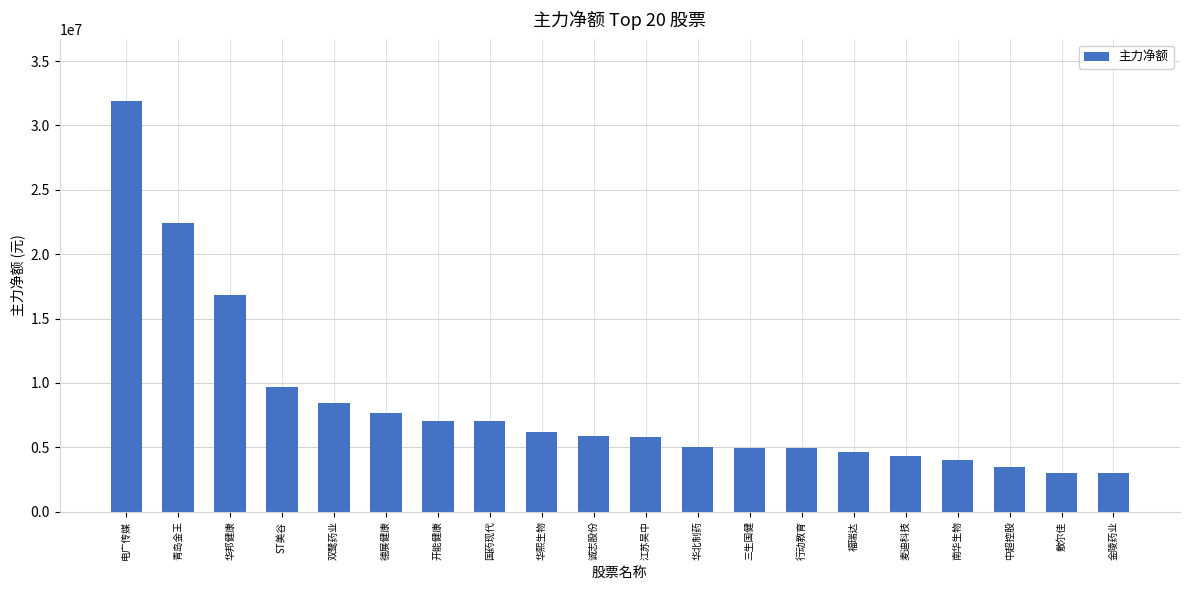

What is the change in value from ST美谷 to 双鹭药业?

-1263489